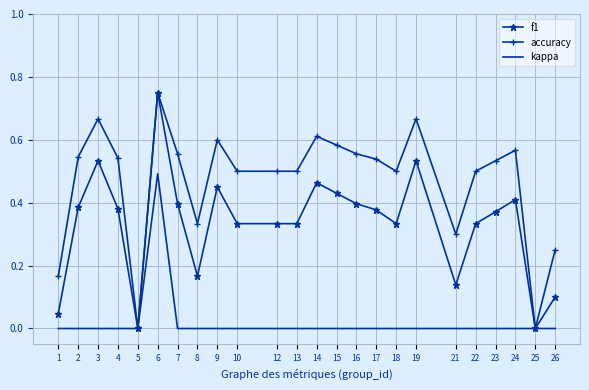

Which series has the largest total across all categories?

accuracy